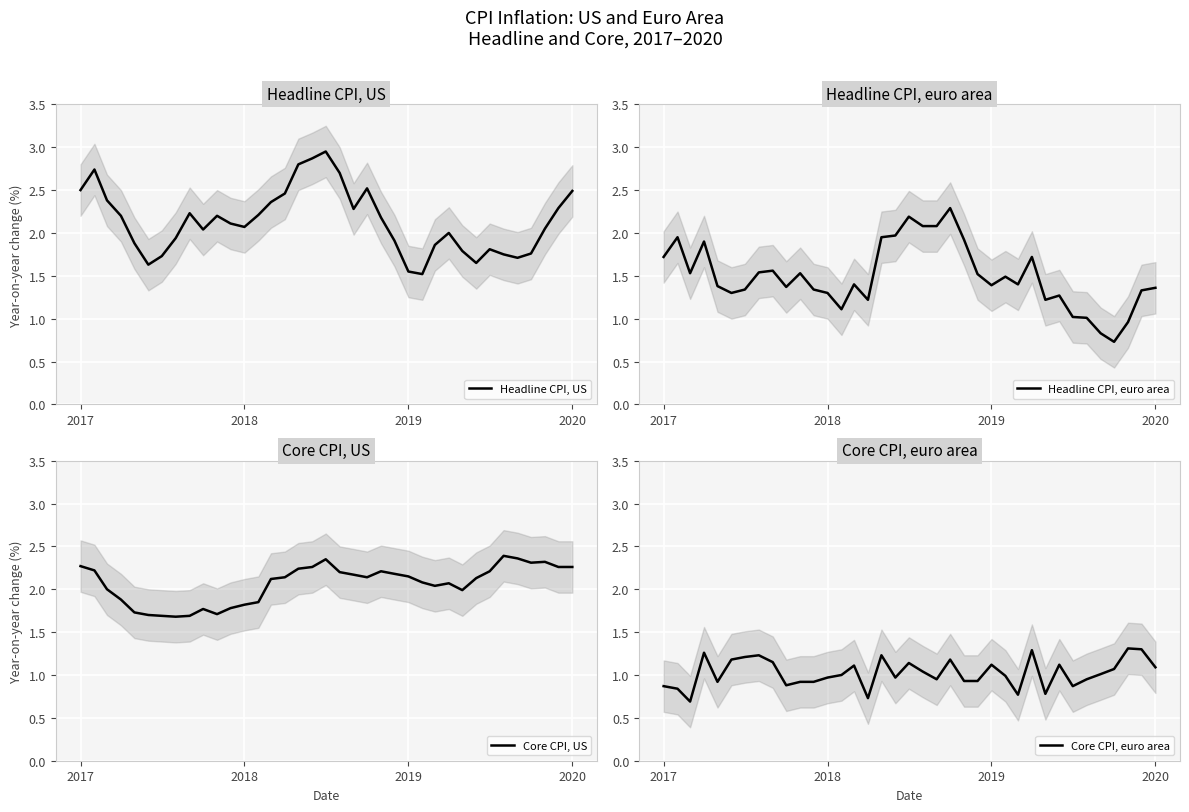

What is the highest value of the Core CPI, euro area series?

1.3